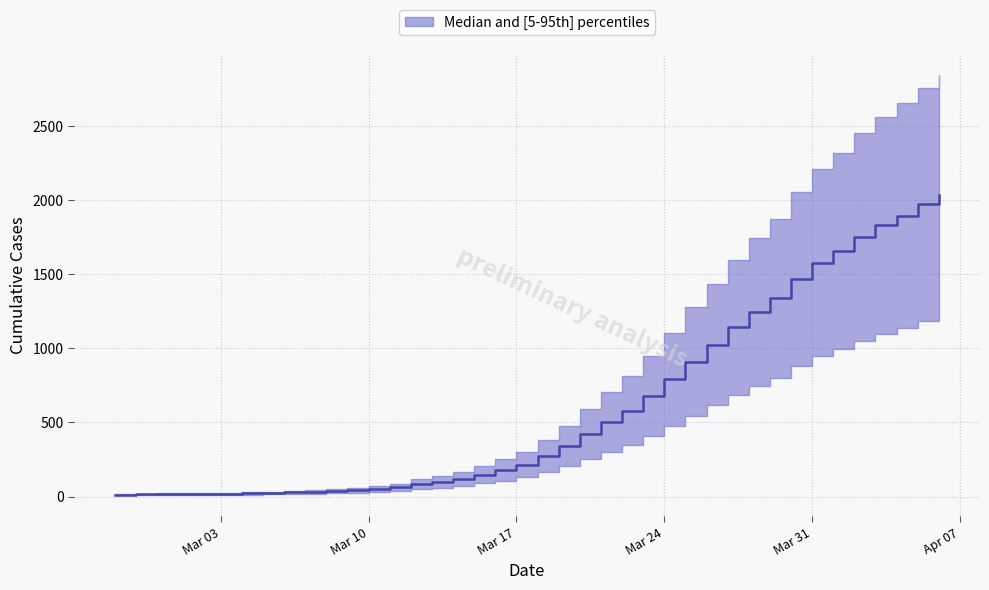

Rank the categories by value from lowest to highest.

2020-02-27, 2020-02-28, 2020-02-29, 2020-03-01, 2020-03-02, 2020-03-03, 2020-03-04, 2020-03-05, 2020-03-06, 2020-03-07, 2020-03-08, 2020-03-09, 2020-03-10, 2020-03-11, 2020-03-12, 2020-03-13, 2020-03-14, 2020-03-15, 2020-03-16, 2020-03-17, 2020-03-18, 2020-03-19, 2020-03-20, 2020-03-21, 2020-03-22, 2020-03-23, 2020-03-24, 2020-03-25, 2020-03-26, 2020-03-27, 2020-03-28, 2020-03-29, 2020-03-30, 2020-03-31, 2020-04-01, 2020-04-02, 2020-04-03, 2020-04-04, 2020-04-05, 2020-04-06